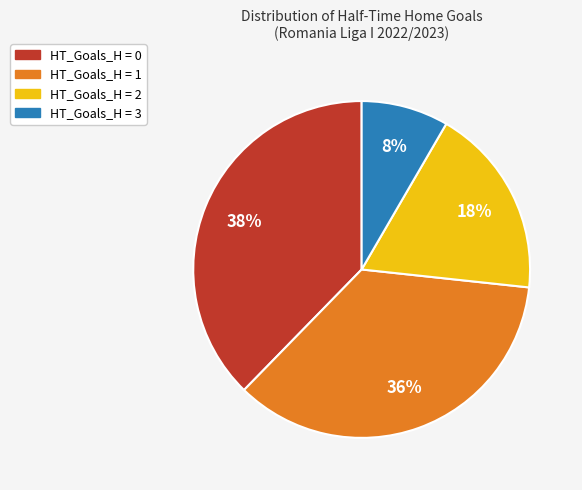

What is the smallest slice in the pie chart?

HT_Goals_H = 3